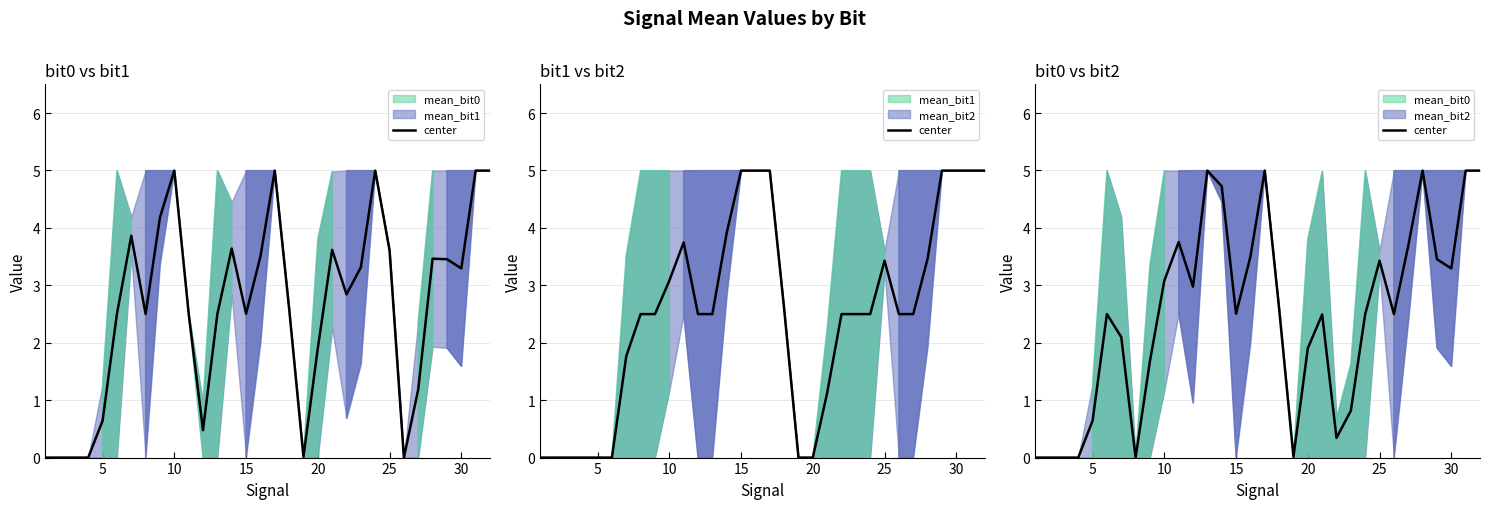

What is the greatest value displayed?

5.0